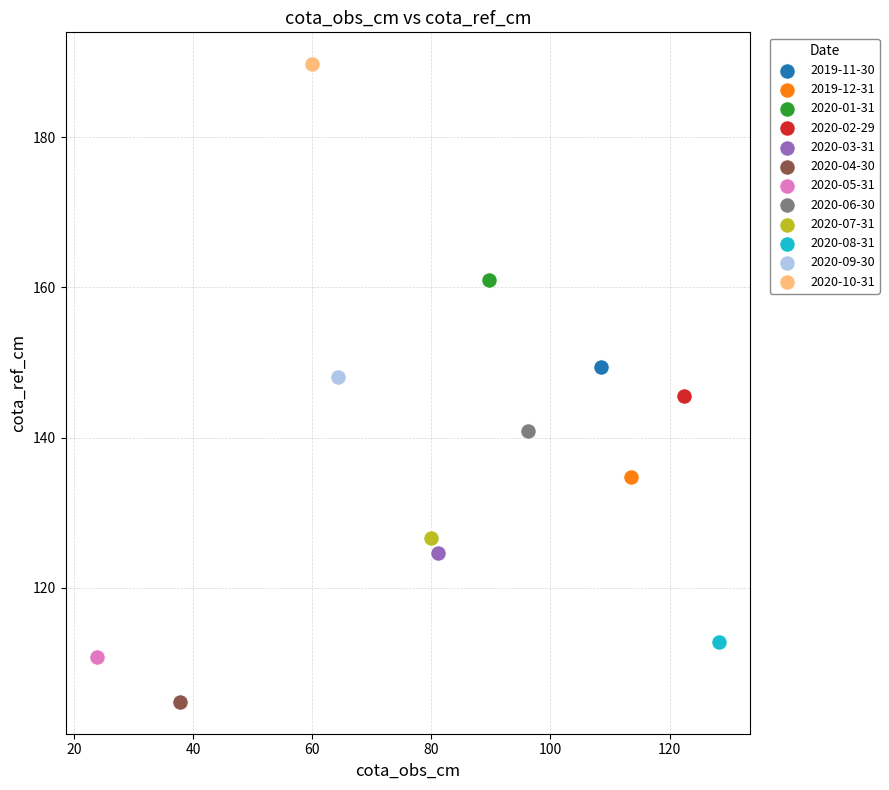

What are all the series names shown in the legend?

2019-11-30, 2019-12-31, 2020-01-31, 2020-02-29, 2020-03-31, 2020-04-30, 2020-05-31, 2020-06-30, 2020-07-31, 2020-08-31, 2020-09-30, 2020-10-31